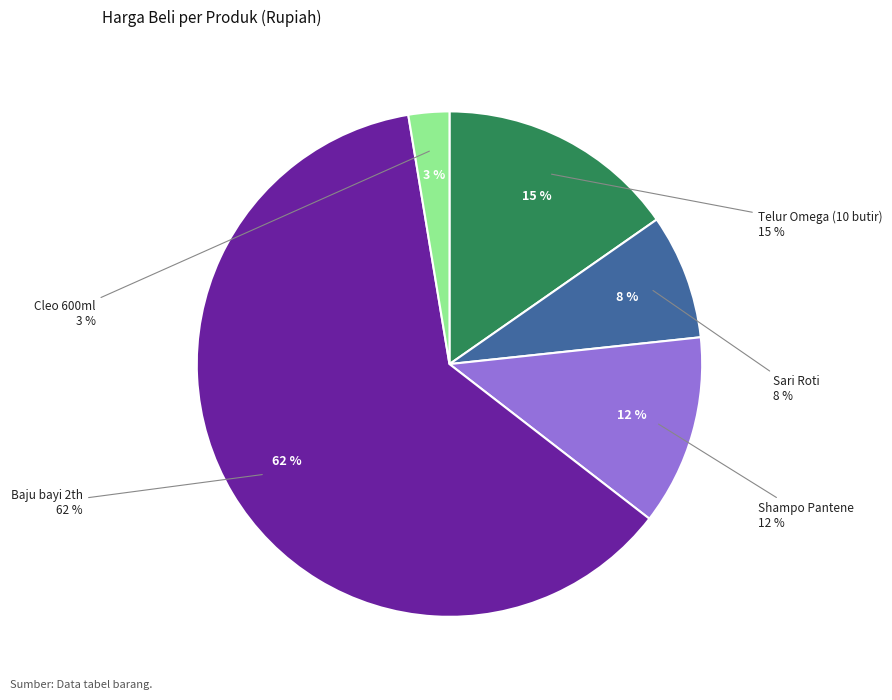

True or false: Shampo Pantene accounts for 27% of the total.

False